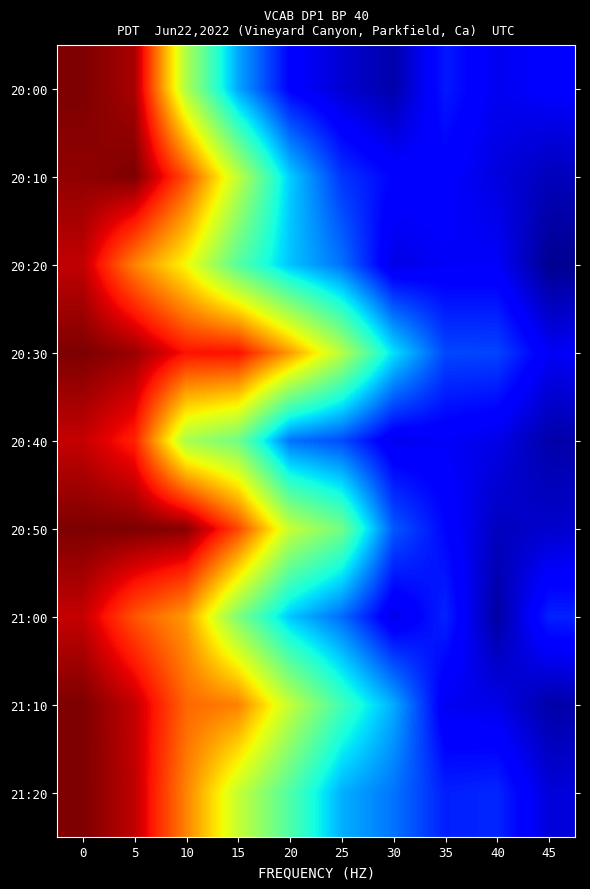

Which has a higher value, 10 or 35?

10